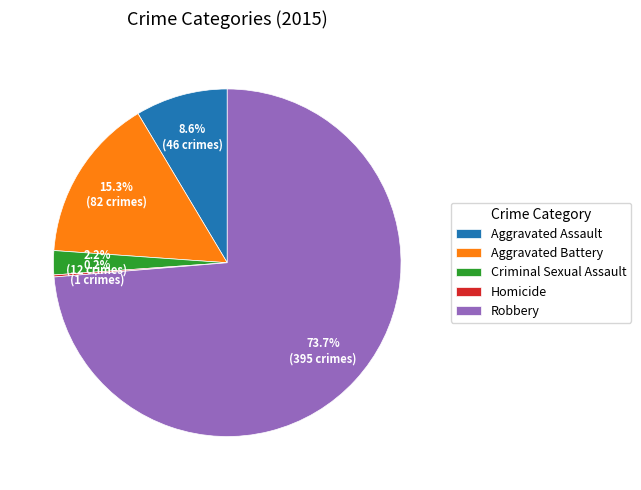

What is the total percentage of Aggravated Assault and Criminal Sexual Assault?

10.8%